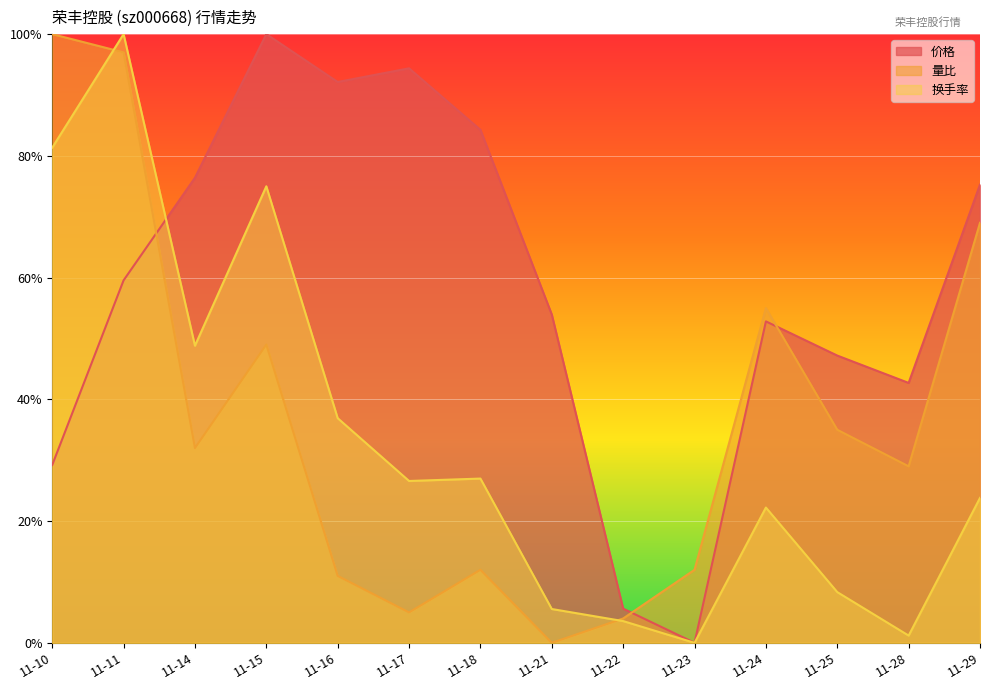

What are all the series names shown in the legend?

价格, 量比, 换手率